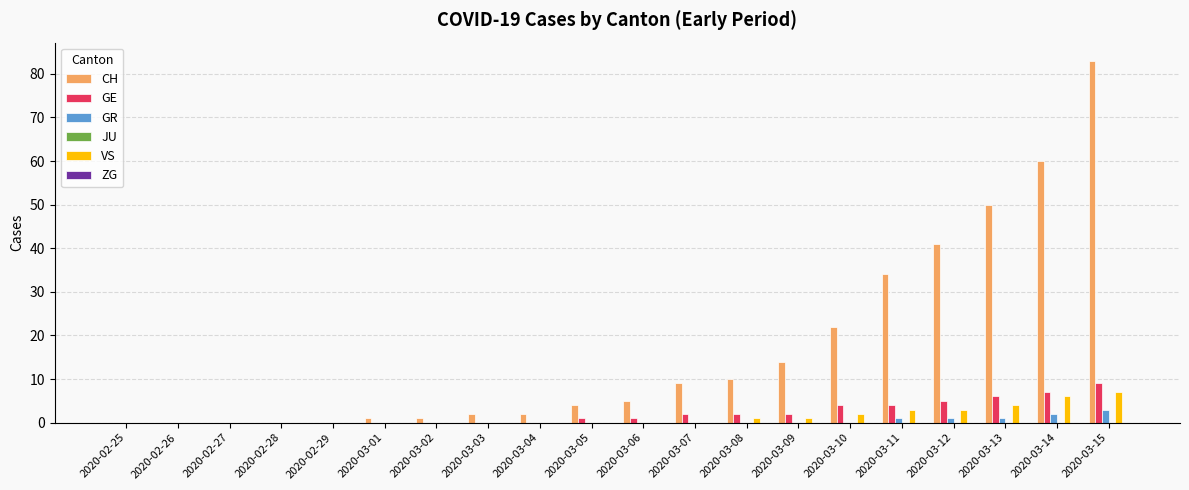

The value of VS at 2020-03-06 is 5. True or false?

False